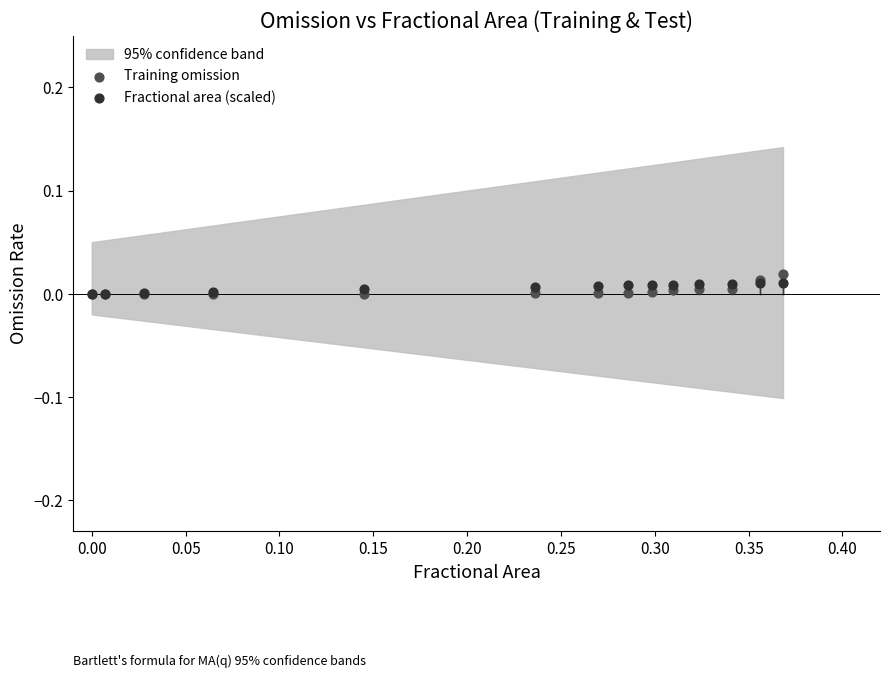

What are all the series names shown in the legend?

Training omission, Fractional area (scaled)